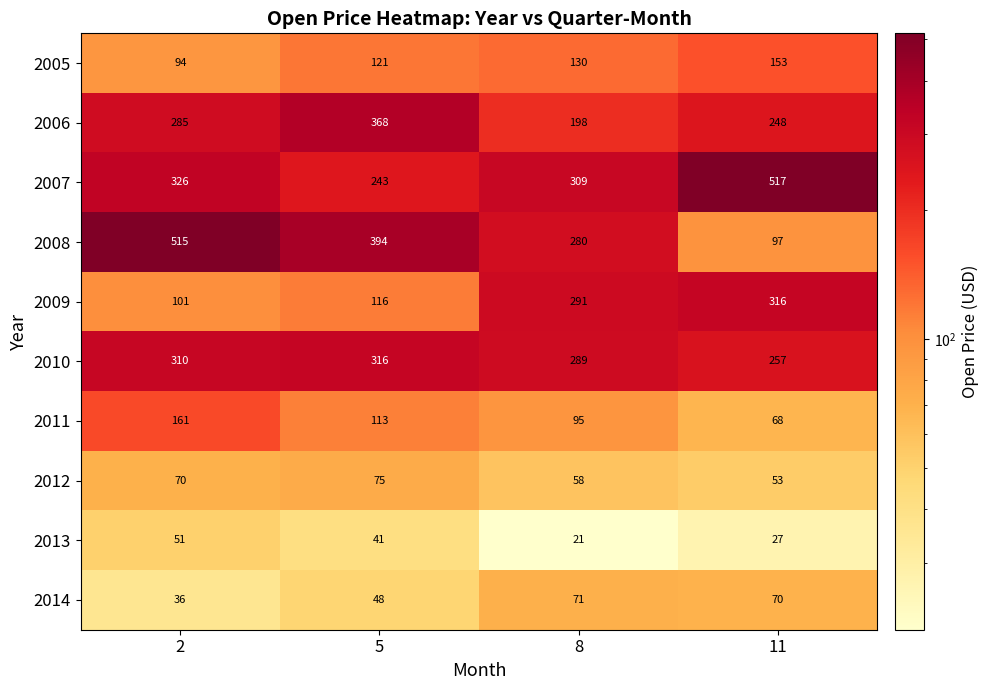

Which series has the widest spread of values?

2008